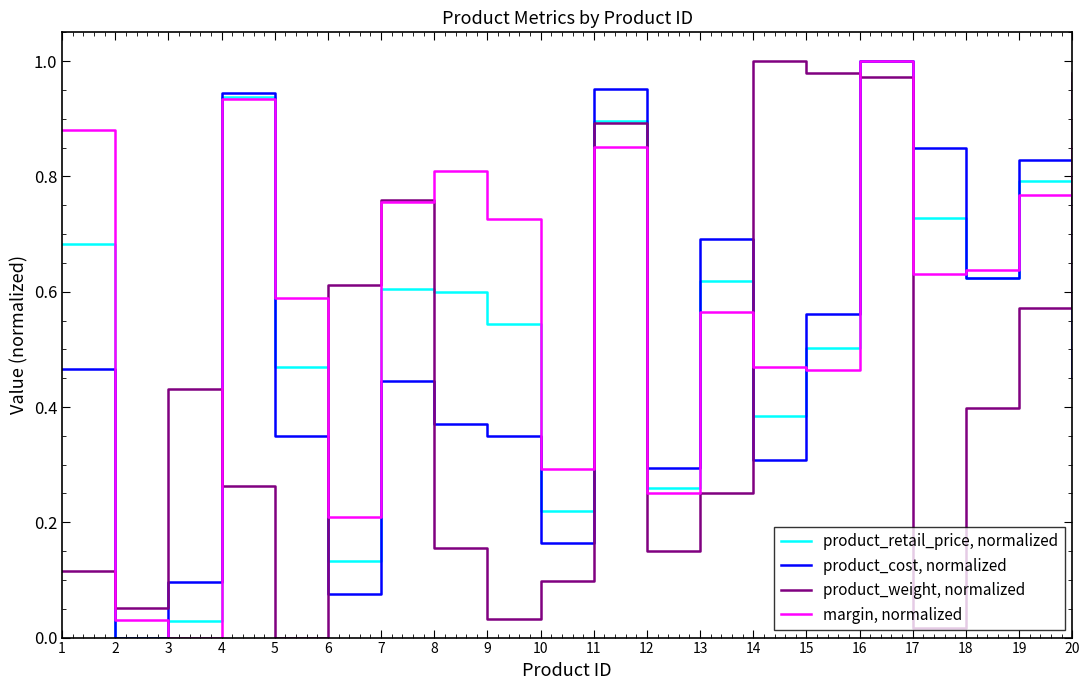

At which label is margin, normalized closest to 0?

3